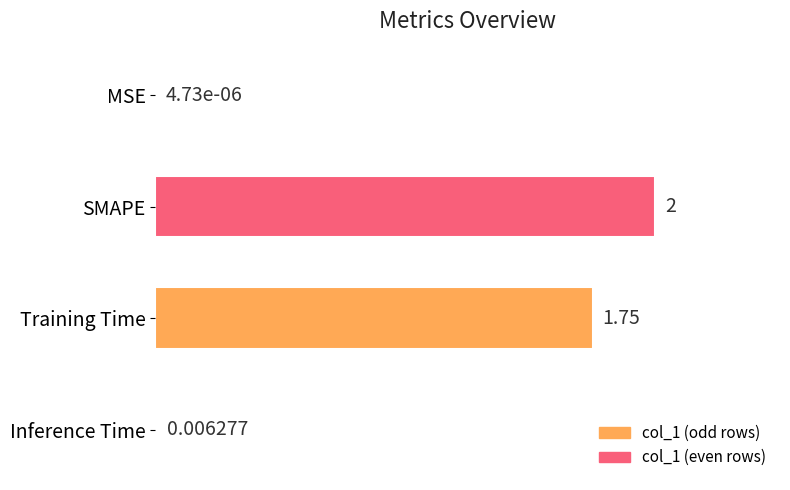

Between Training Time and MSE, which is larger?

Training Time